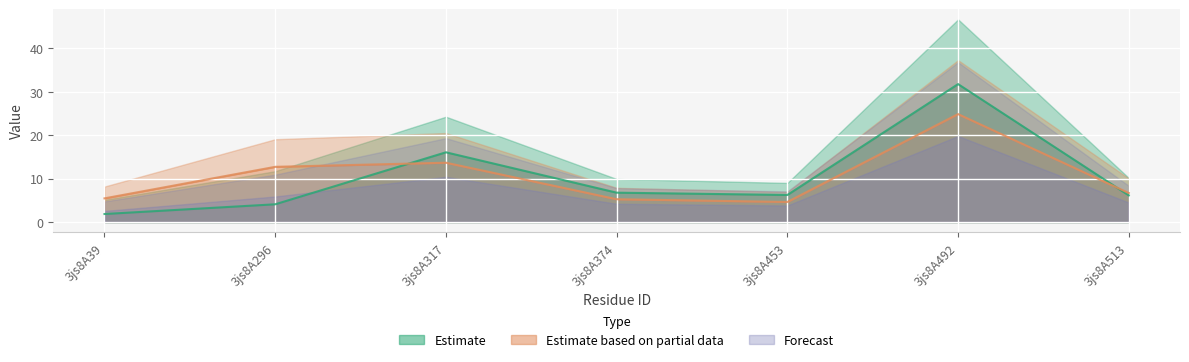

Which series ends up on top after the final intersection of Estimate based on partial data and Estimate?

Estimate based on partial data